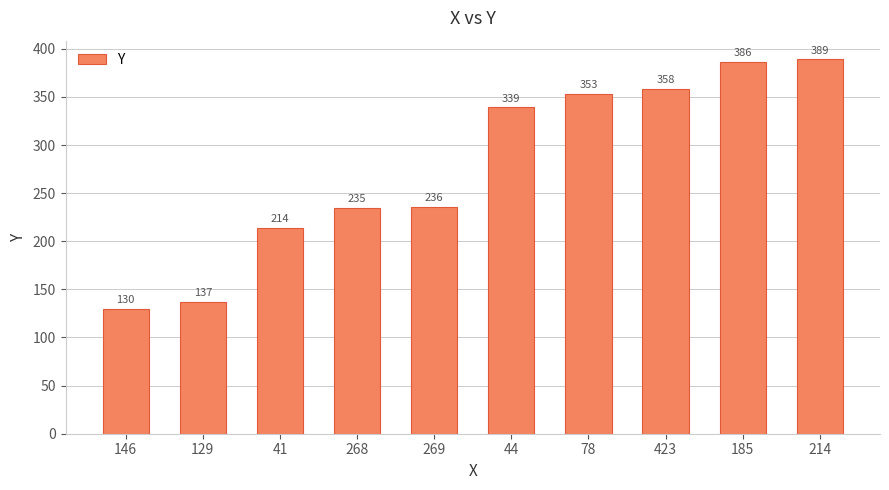

What is the difference between the maximum and minimum values?

259